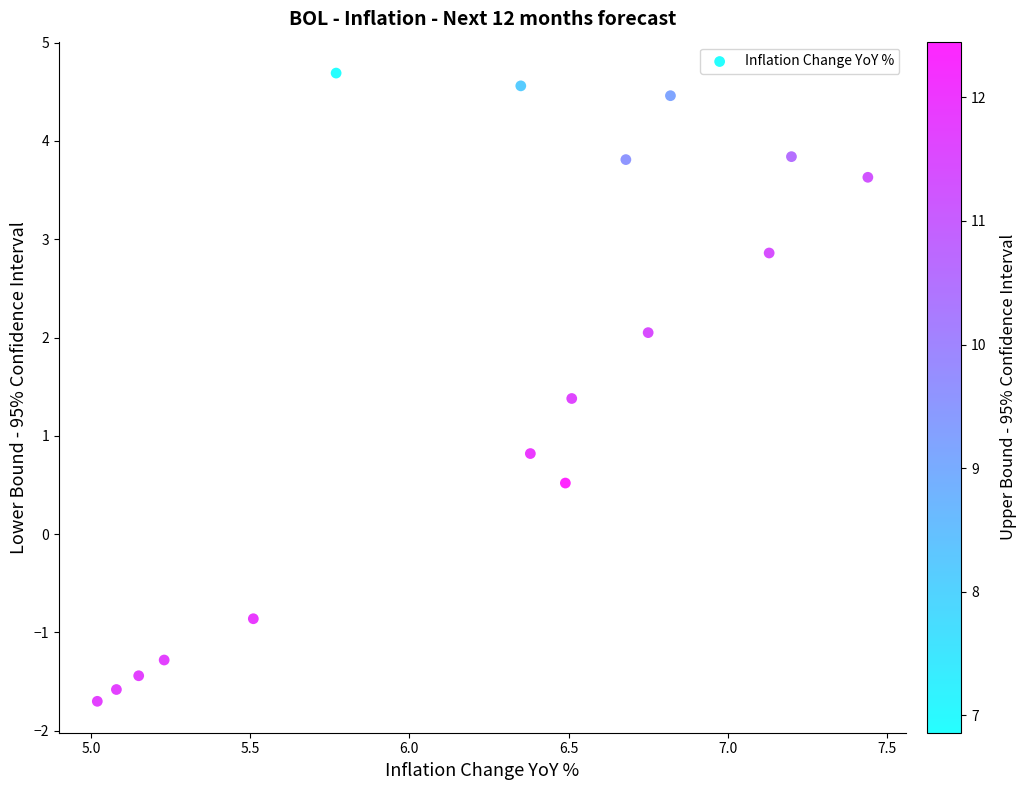

What is the range of Y values (max minus min)?

6.4